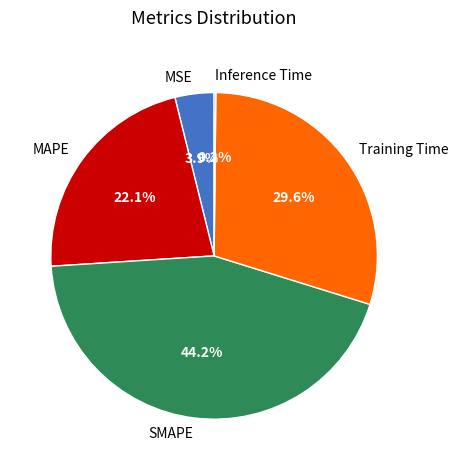

Is it true that MAPE is 22% of the pie?

True